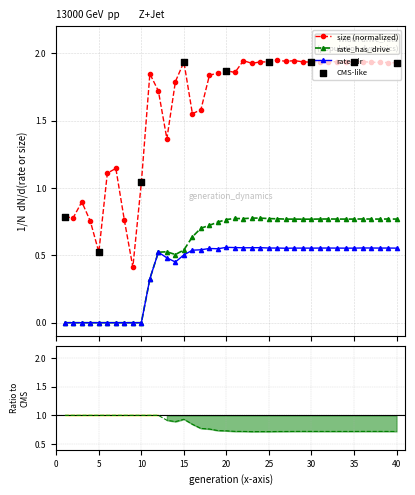

Which series has the largest total across all categories?

size_norm